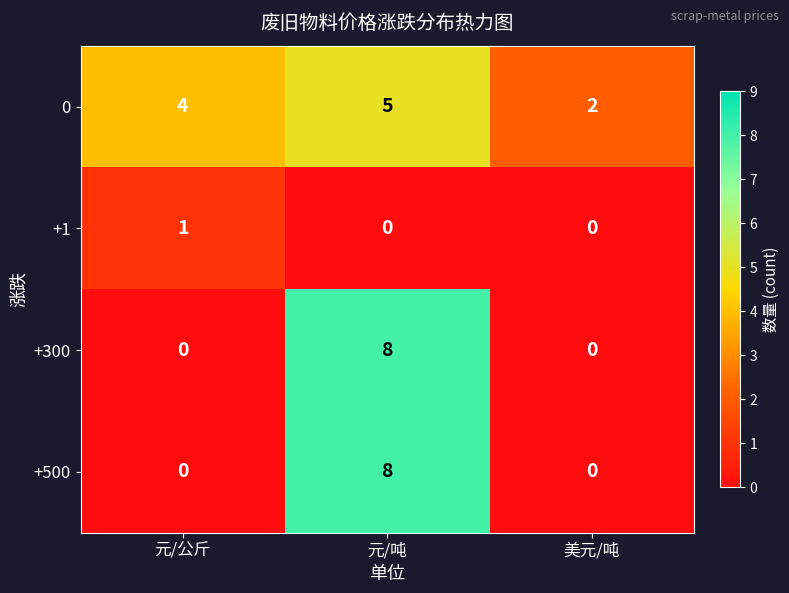

The value of +300 at 元/吨 is 11. True or false?

False